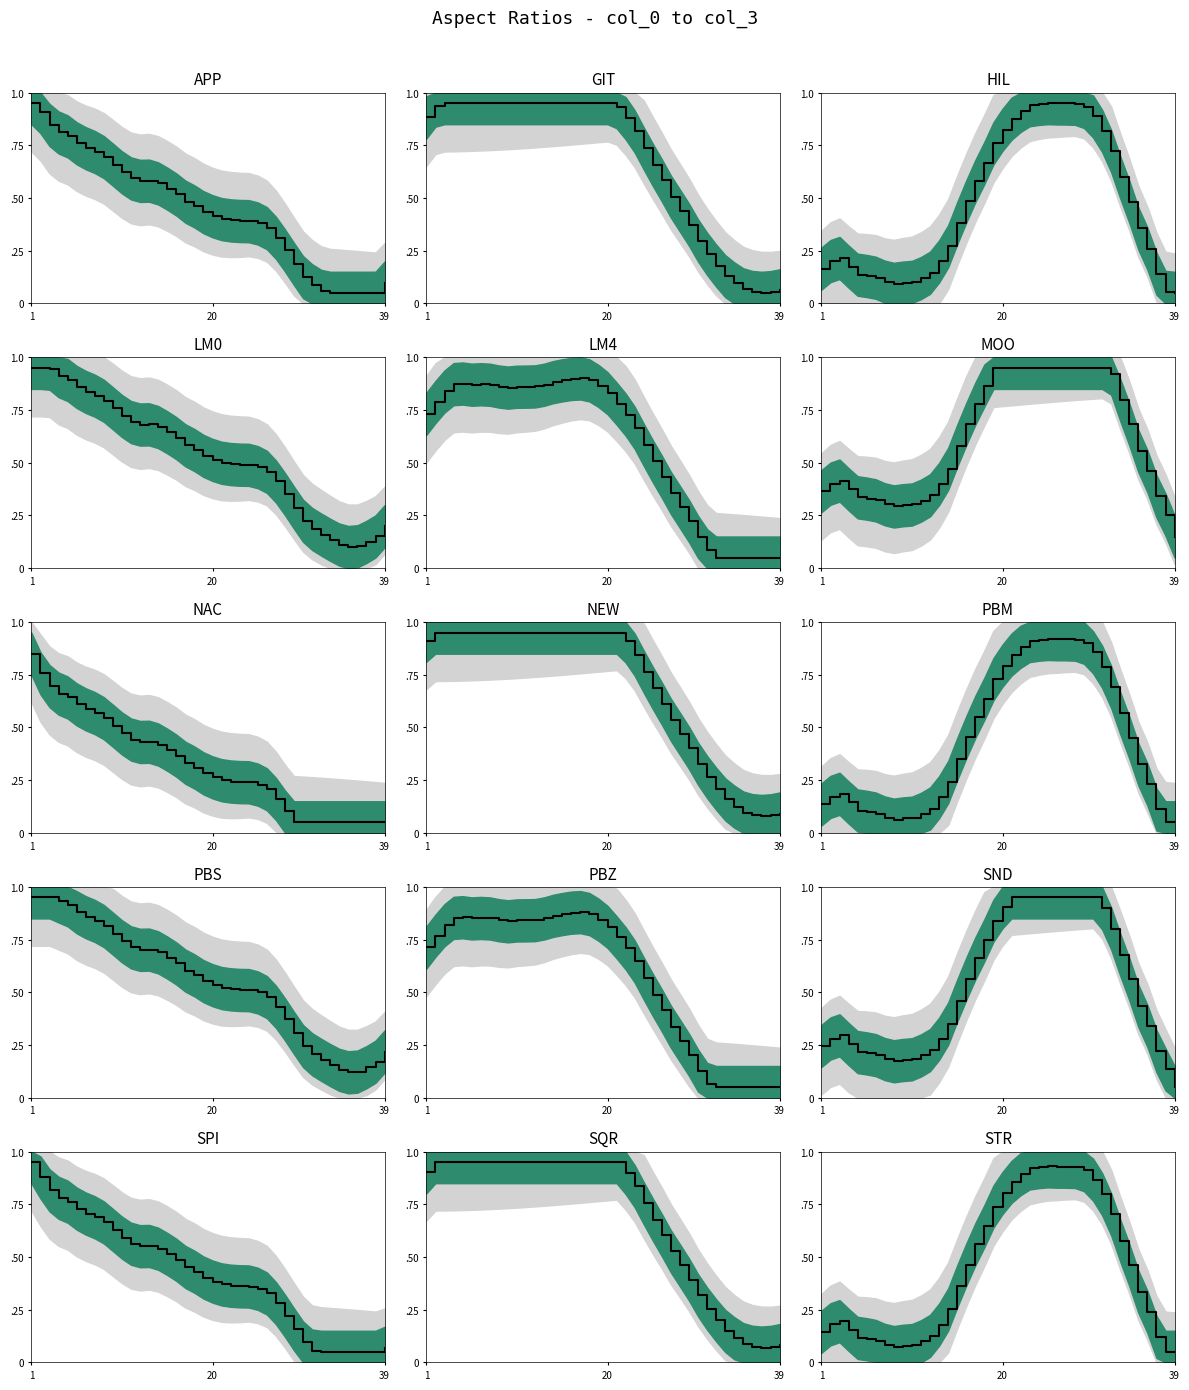

What is the difference between the values at 13 and 39?

0.1